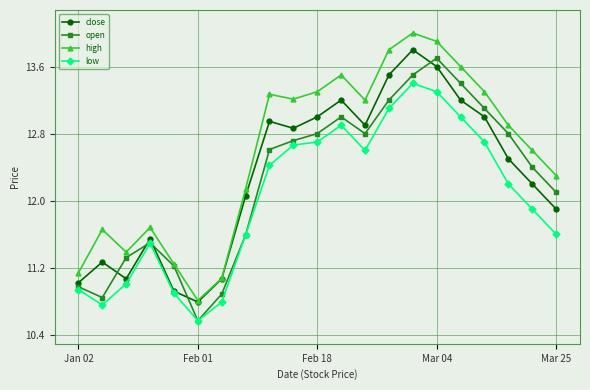

How many data points in low are above 12?

11